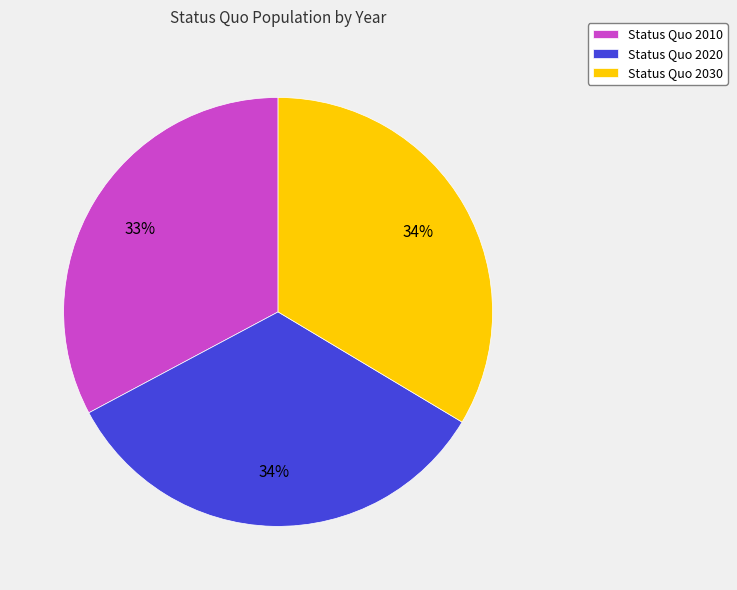

How many slices are in this pie chart?

3